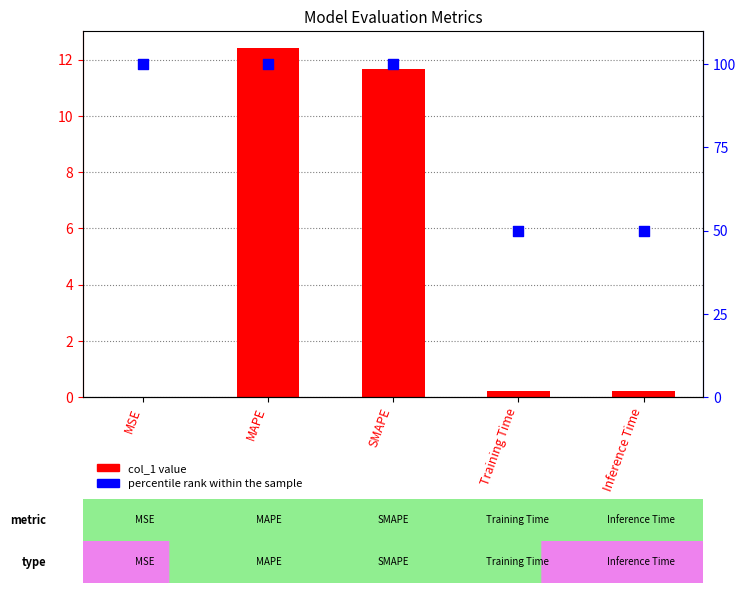

At how many categories does at least one series exceed 99?

3